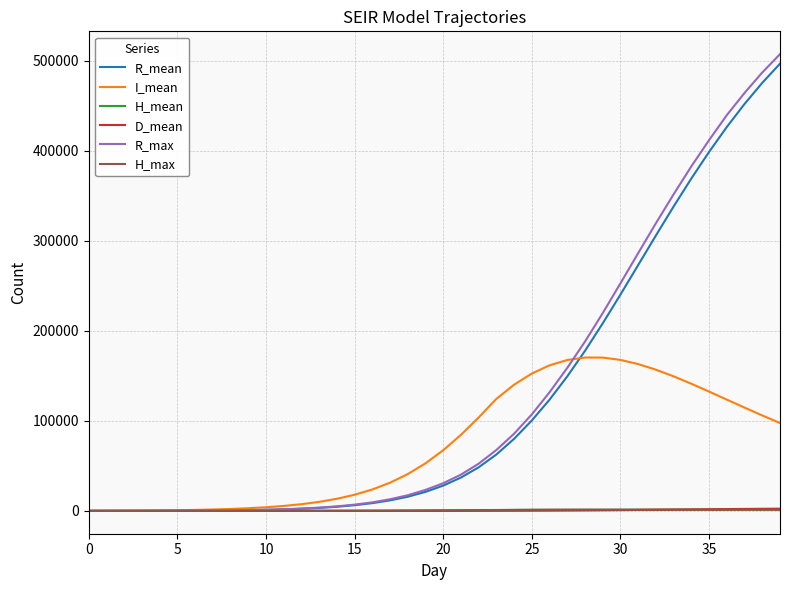

Which series has the largest range (max minus min)?

R_max